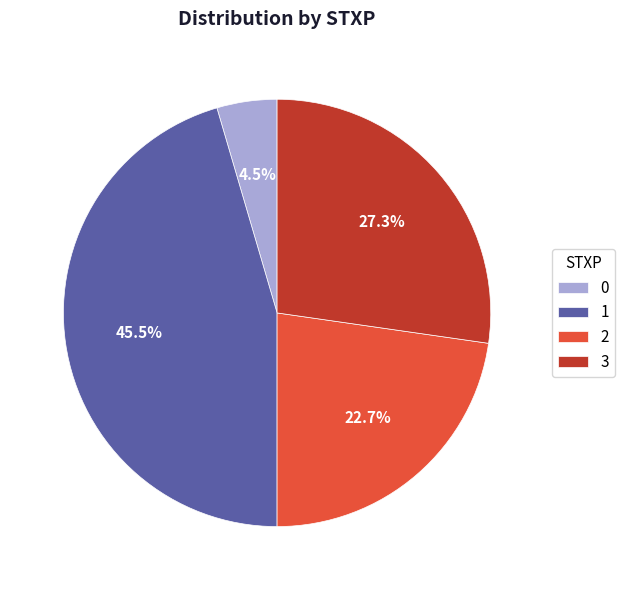

Is 3 the majority of the pie?

No